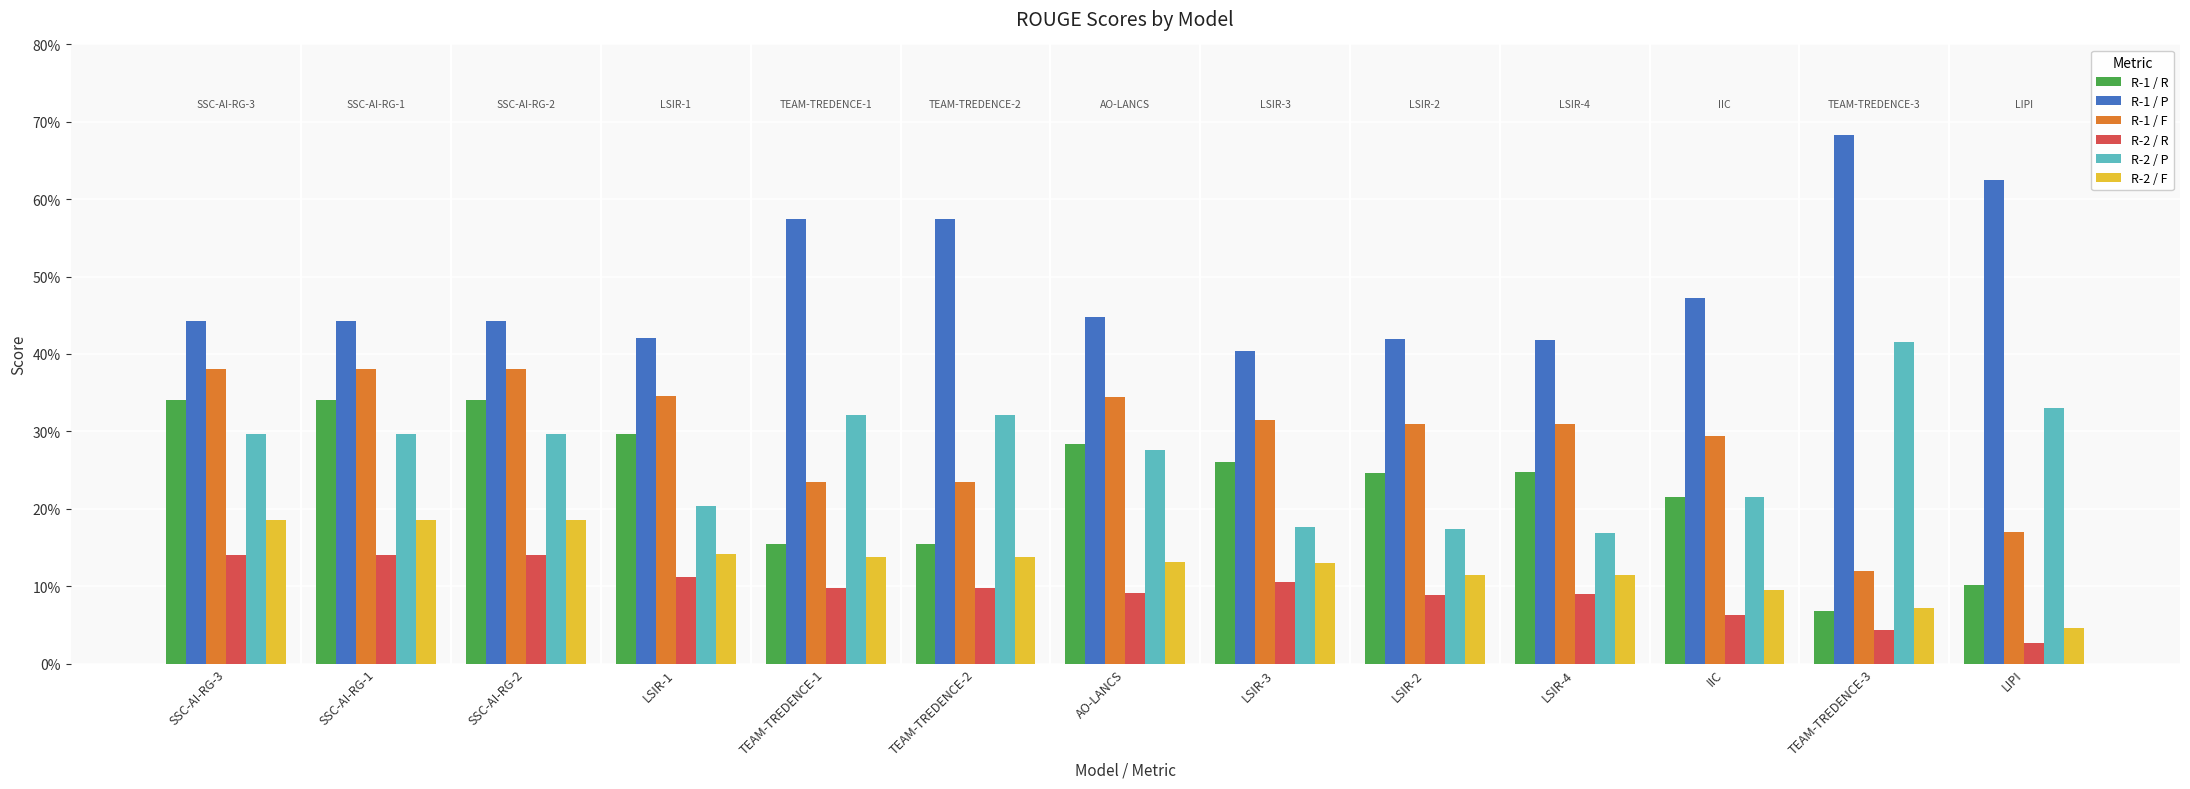

What is the difference between the second highest and minimum values in the R-2 / P series?

0.2